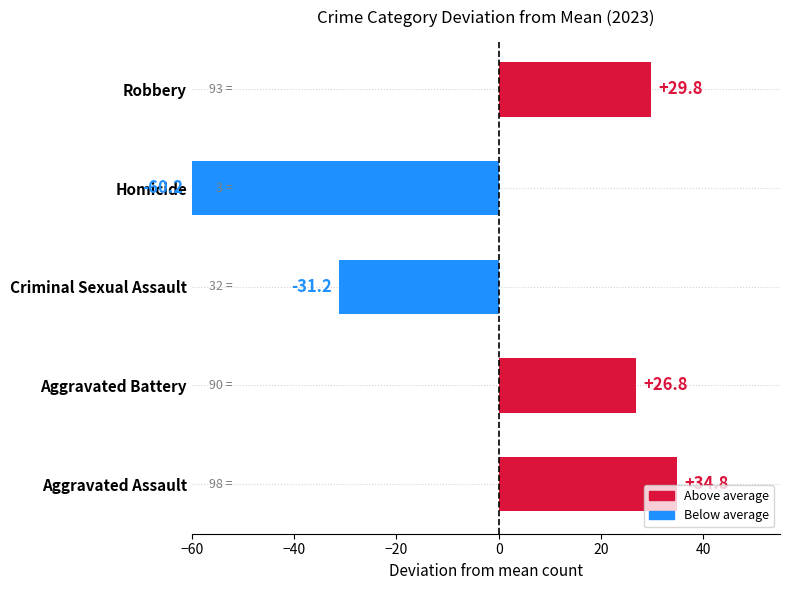

Which category has the lowest value across all series?

Homicide